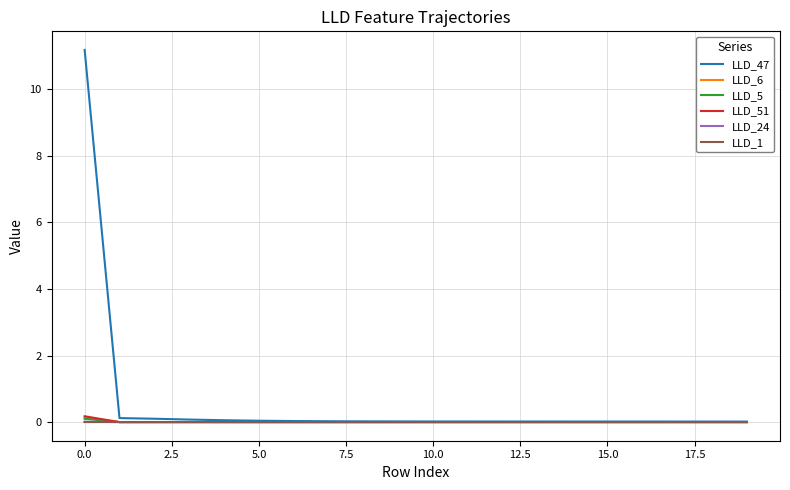

What is the maximum value shown in the chart?

11.2